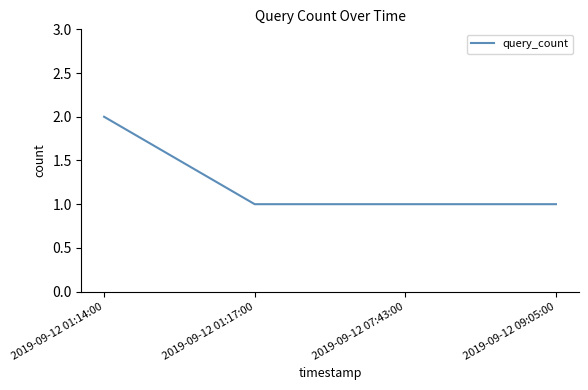

Is it true that the value at 2019-09-12 07:43:00 is 1?

True